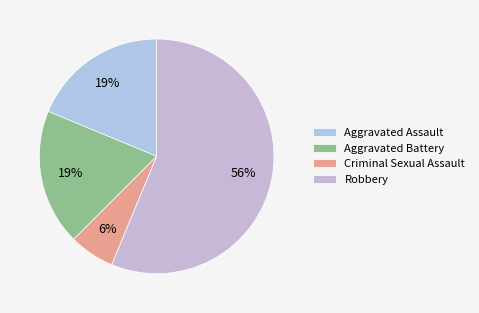

What is the majority slice?

Robbery